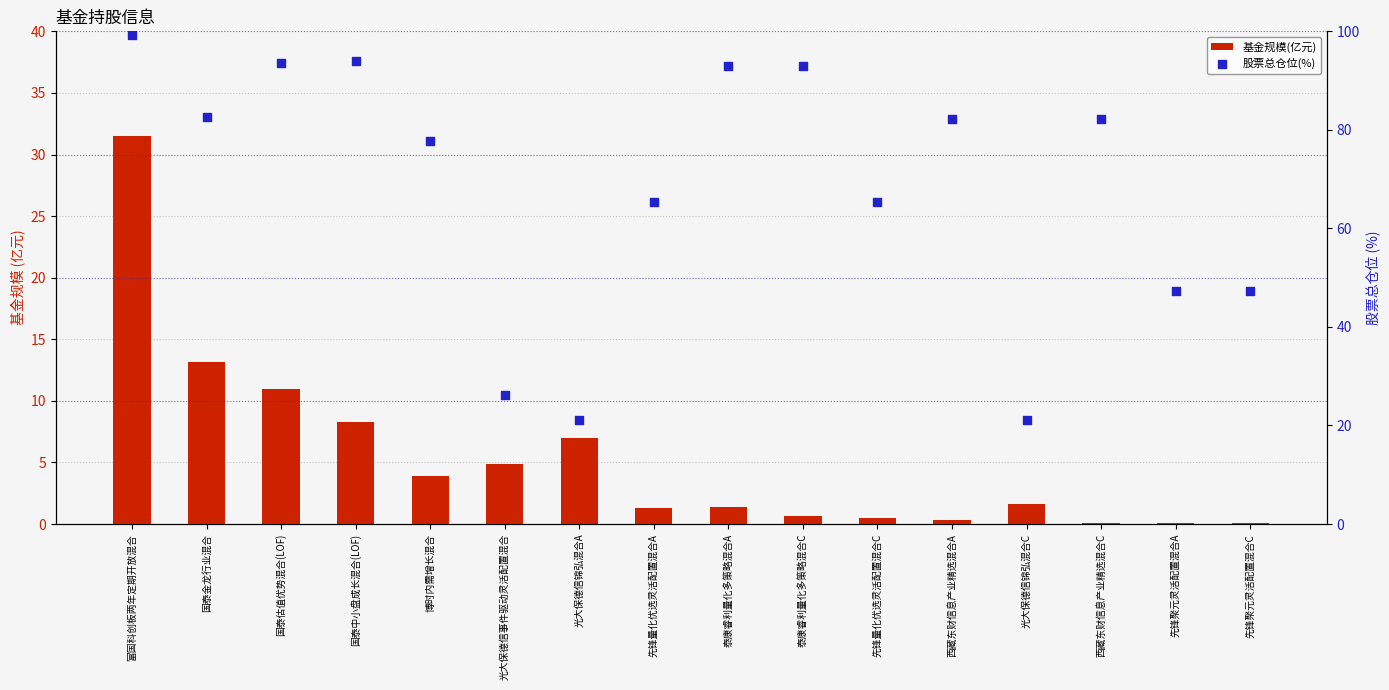

Which series has the largest total across all categories?

股票总仓位(%)